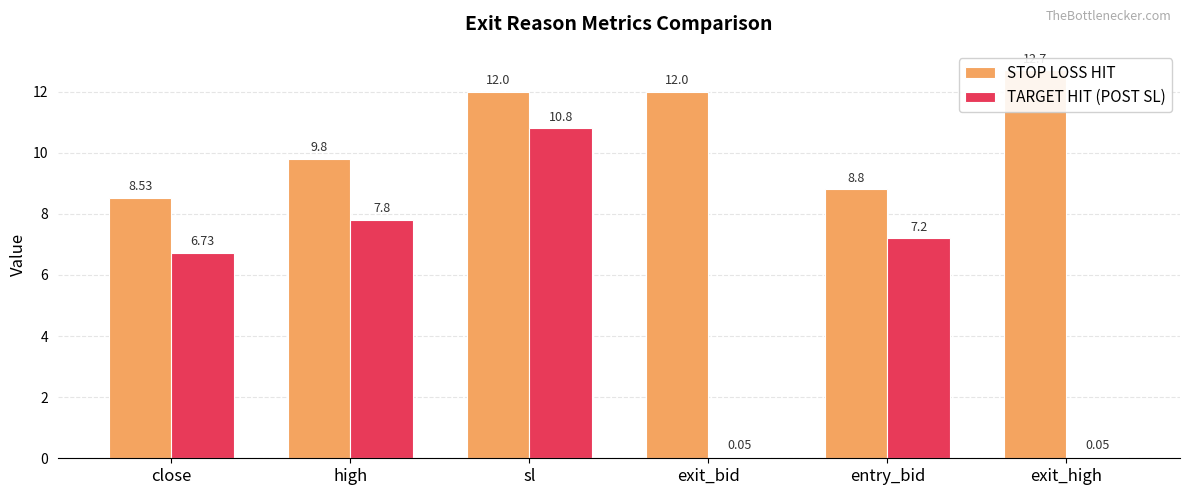

Which has a higher value, exit_bid or exit_high?

exit_high